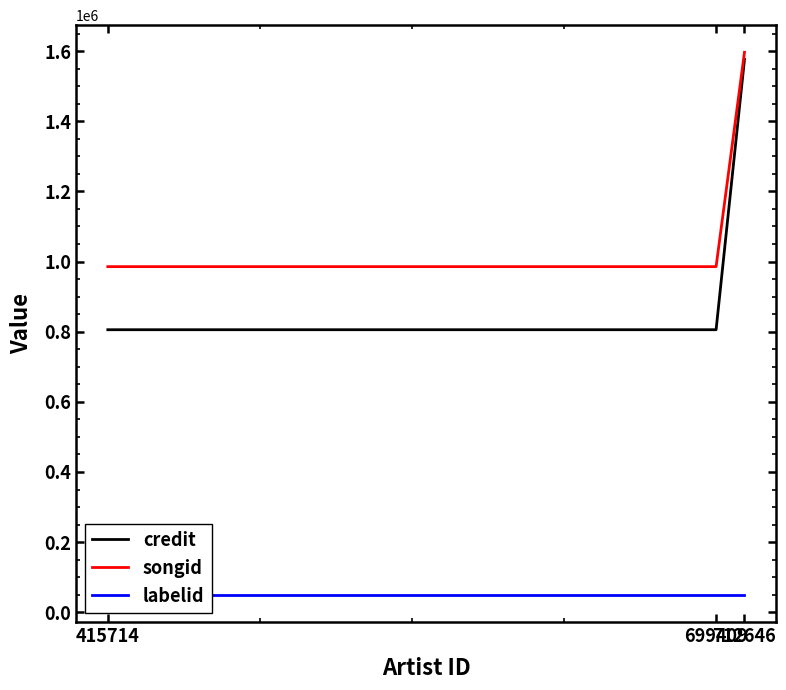

What is the value of the labelid point at the 1st from the left?

49564